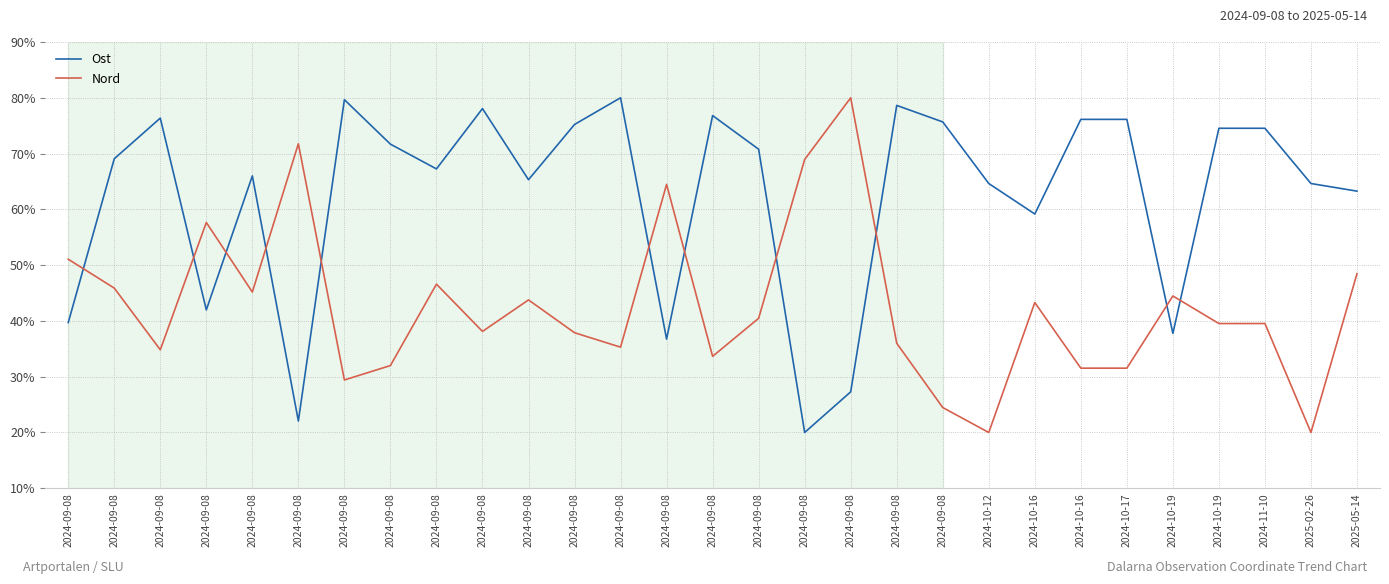

Which series ends up on top after the final intersection of Ost and Nord?

Ost